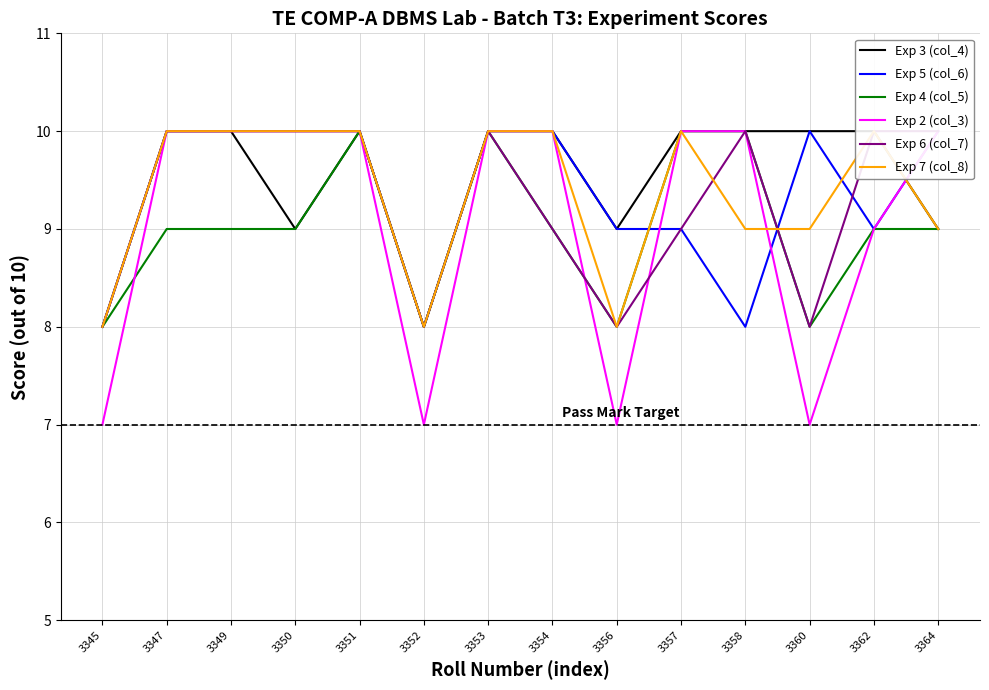

Rank the categories by Exp 4 (col_5) value from highest to lowest.

3351, 3353, 3357, 3358, 3347, 3349, 3350, 3354, 3362, 3364, 3345, 3352, 3356, 3360